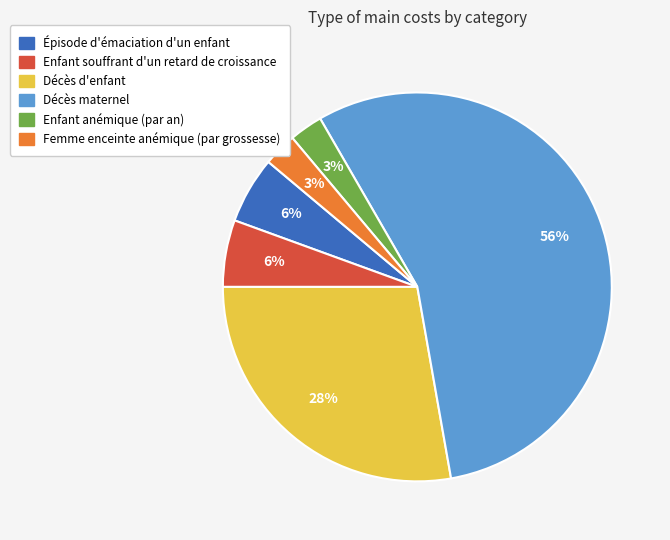

To the nearest percent, what portion does Femme enceinte anémique (par grossesse) represent?

3%